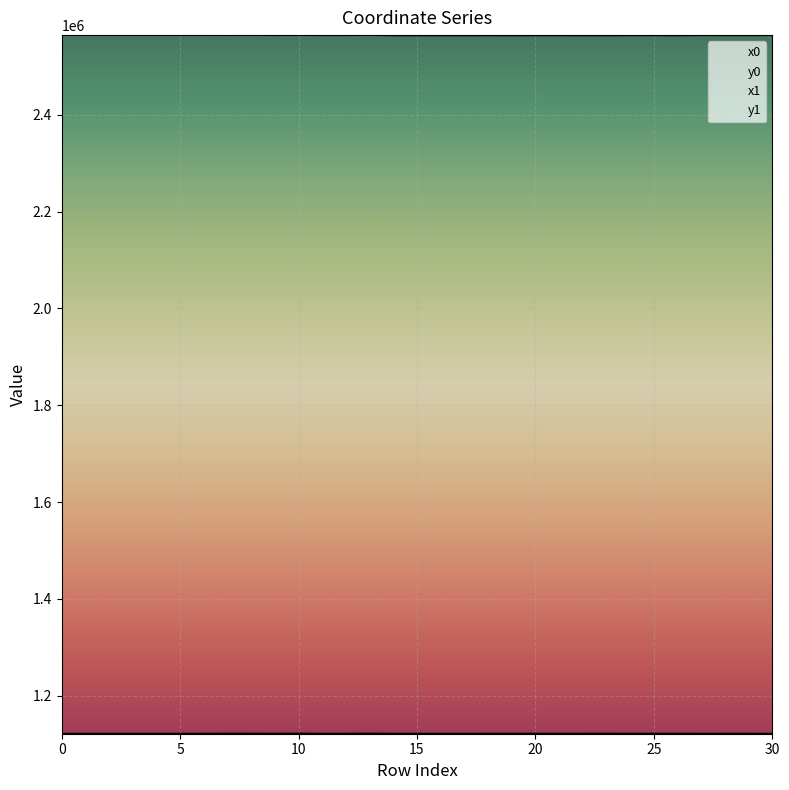

At how many categories does at least one series exceed 2378551?

31